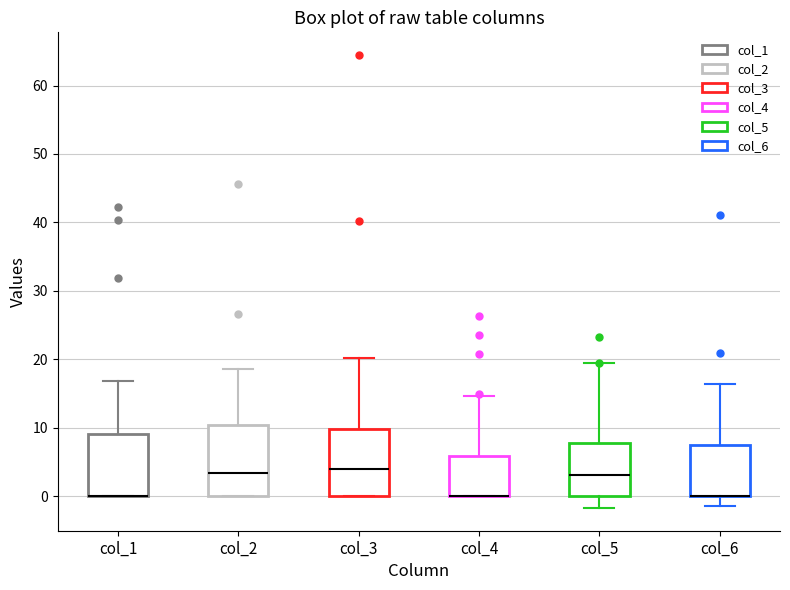

Reading left to right, read every box against the y-axis: the position of its median line, the range the box covers, and the ends of its whiskers. The values are not printed on the chart, so give them approximately, as read against the axis.

col_1: median 0 (drawn on the box's lower edge), box 0 to 9, whiskers 0 to 17
col_2: median 3, box 0 to 10, whiskers 0 to 19
col_3: median 4, box 0 to 10, whiskers 0 to 20
col_4: median 0 (drawn on the box's lower edge), box 0 to 6, whiskers 0 to 15
col_5: median 3, box 0 to 8, whiskers -2 to 19
col_6: median 0 (drawn on the box's lower edge), box 0 to 7, whiskers -1 to 16